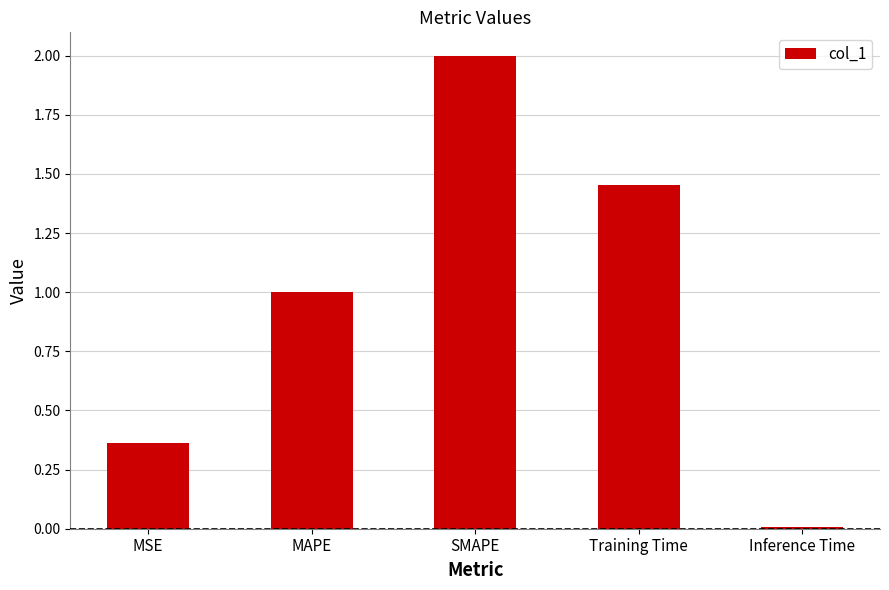

Which category has the lowest value across all series?

Inference Time